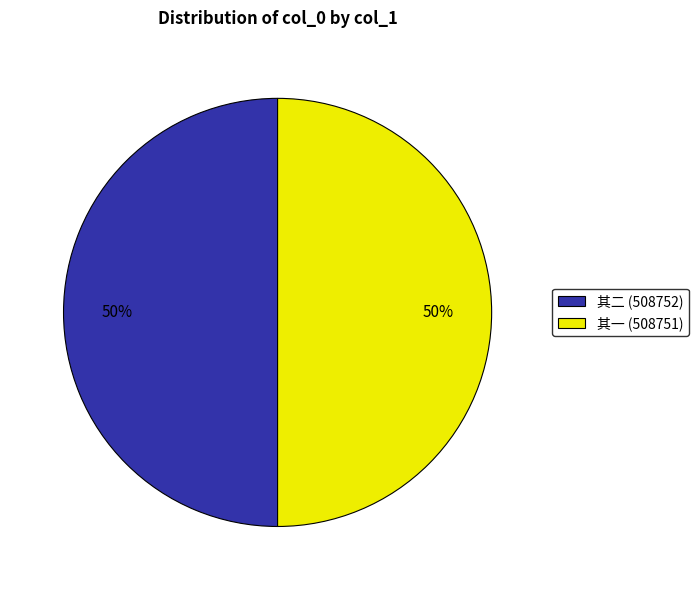

What is the ratio of the value at 其二 (508752) to the value at 其一 (508751)?

1.0